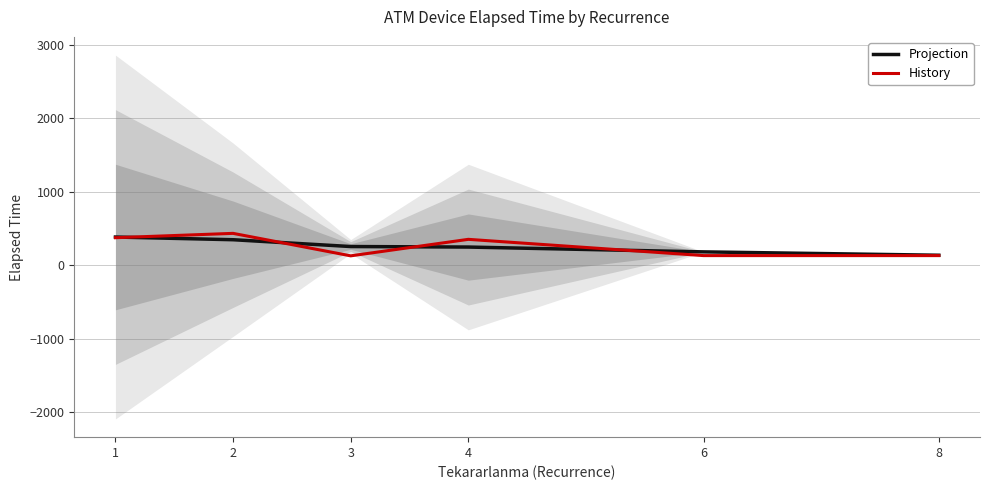

At how many categories does at least one series exceed 284?

3